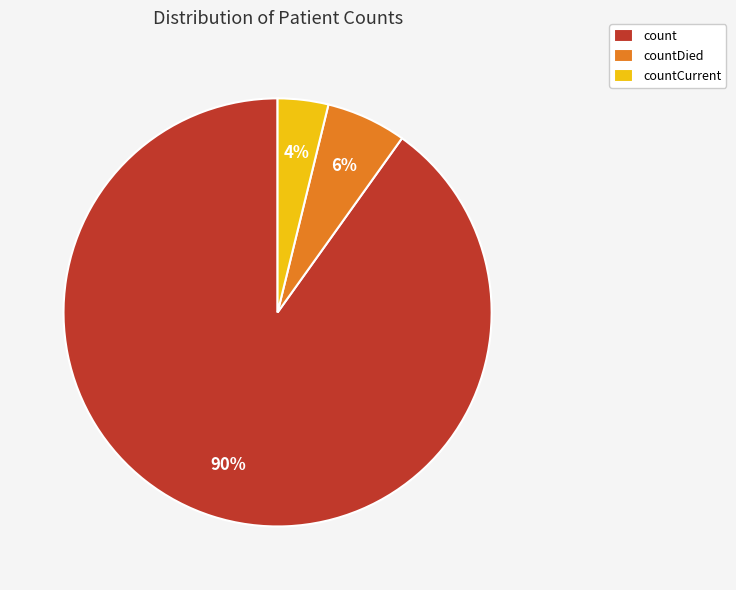

What is the majority slice?

count